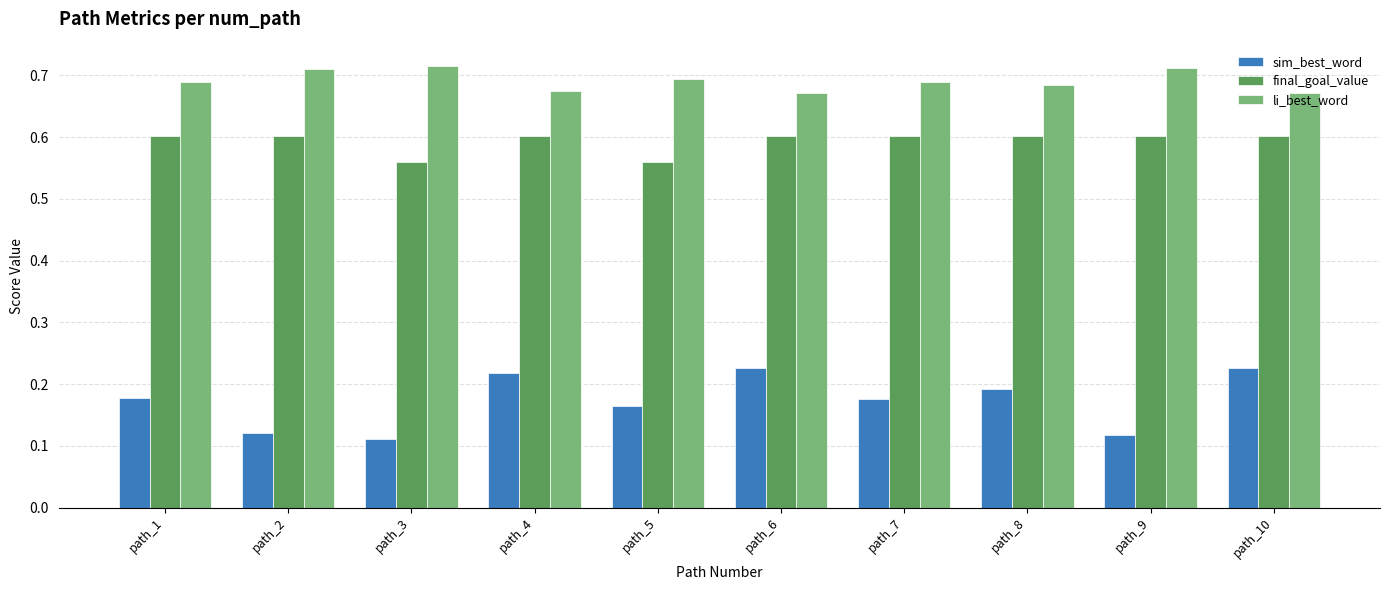

List the series in order of their overall mean, highest first.

li_best_word, final_goal_value, sim_best_word